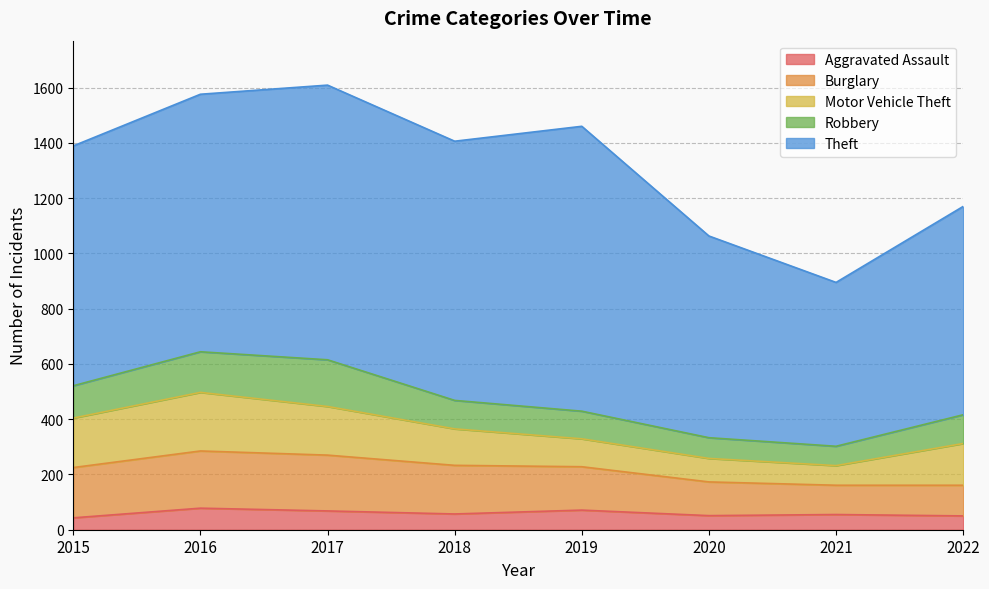

True or false: Robbery and Aggravated Assault intersect in this chart.

False